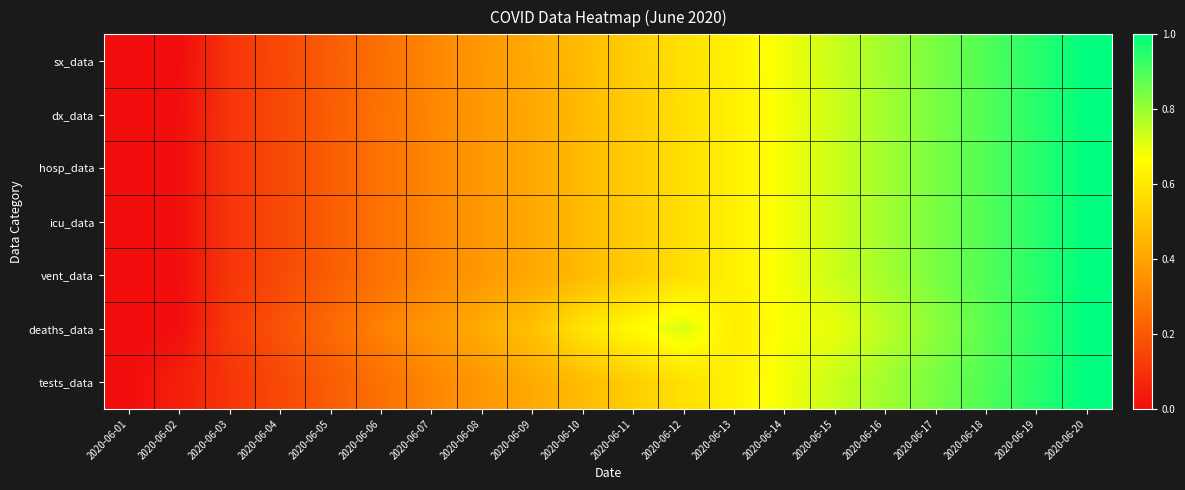

Reading left to right, transcribe all the data shown in this chart.

sx_data: 2020-06-01=0.0	2020-06-02=0.0	2020-06-03=0.1	2020-06-04=0.2	2020-06-05=0.2	2020-06-06=0.3	2020-06-07=0.3	2020-06-08=0.4	2020-06-09=0.4	2020-06-10=0.5	2020-06-11=0.5	2020-06-12=0.6	2020-06-13=0.6	2020-06-14=0.7	2020-06-15=0.7	2020-06-16=0.8	2020-06-17=0.8	2020-06-18=0.9	2020-06-19=0.9	2020-06-20=1.0
dx_data: 2020-06-01=0.0	2020-06-02=0.0	2020-06-03=0.1	2020-06-04=0.2	2020-06-05=0.2	2020-06-06=0.3	2020-06-07=0.3	2020-06-08=0.4	2020-06-09=0.4	2020-06-10=0.5	2020-06-11=0.5	2020-06-12=0.6	2020-06-13=0.6	2020-06-14=0.7	2020-06-15=0.7	2020-06-16=0.8	2020-06-17=0.8	2020-06-18=0.9	2020-06-19=0.9	2020-06-20=1.0
hosp_data: 2020-06-01=0.0	2020-06-02=0.0	2020-06-03=0.1	2020-06-04=0.2	2020-06-05=0.2	2020-06-06=0.3	2020-06-07=0.3	2020-06-08=0.4	2020-06-09=0.4	2020-06-10=0.5	2020-06-11=0.5	2020-06-12=0.6	2020-06-13=0.6	2020-06-14=0.7	2020-06-15=0.7	2020-06-16=0.8	2020-06-17=0.8	2020-06-18=0.9	2020-06-19=0.9	2020-06-20=1.0
icu_data: 2020-06-01=0.0	2020-06-02=0.0	2020-06-03=0.1	2020-06-04=0.2	2020-06-05=0.2	2020-06-06=0.3	2020-06-07=0.3	2020-06-08=0.4	2020-06-09=0.4	2020-06-10=0.5	2020-06-11=0.5	2020-06-12=0.6	2020-06-13=0.6	2020-06-14=0.7	2020-06-15=0.7	2020-06-16=0.8	2020-06-17=0.8	2020-06-18=0.9	2020-06-19=0.9	2020-06-20=1.0
vent_data: 2020-06-01=0.0	2020-06-02=0.0	2020-06-03=0.1	2020-06-04=0.2	2020-06-05=0.2	2020-06-06=0.3	2020-06-07=0.3	2020-06-08=0.4	2020-06-09=0.4	2020-06-10=0.5	2020-06-11=0.5	2020-06-12=0.6	2020-06-13=0.6	2020-06-14=0.7	2020-06-15=0.7	2020-06-16=0.8	2020-06-17=0.8	2020-06-18=0.9	2020-06-19=0.9	2020-06-20=1.0
deaths_data: 2020-06-01=0.0	2020-06-02=0.0	2020-06-03=0.1	2020-06-04=0.2	2020-06-05=0.2	2020-06-06=0.3	2020-06-07=0.4	2020-06-08=0.4	2020-06-09=0.5	2020-06-10=0.6	2020-06-11=0.7	2020-06-12=0.7	2020-06-13=0.6	2020-06-14=0.7	2020-06-15=0.7	2020-06-16=0.8	2020-06-17=0.8	2020-06-18=0.9	2020-06-19=0.9	2020-06-20=1.0
tests_data: 2020-06-01=0.0	2020-06-02=0.1	2020-06-03=0.1	2020-06-04=0.2	2020-06-05=0.2	2020-06-06=0.3	2020-06-07=0.3	2020-06-08=0.4	2020-06-09=0.4	2020-06-10=0.5	2020-06-11=0.5	2020-06-12=0.6	2020-06-13=0.6	2020-06-14=0.7	2020-06-15=0.7	2020-06-16=0.8	2020-06-17=0.8	2020-06-18=0.9	2020-06-19=0.9	2020-06-20=1.0